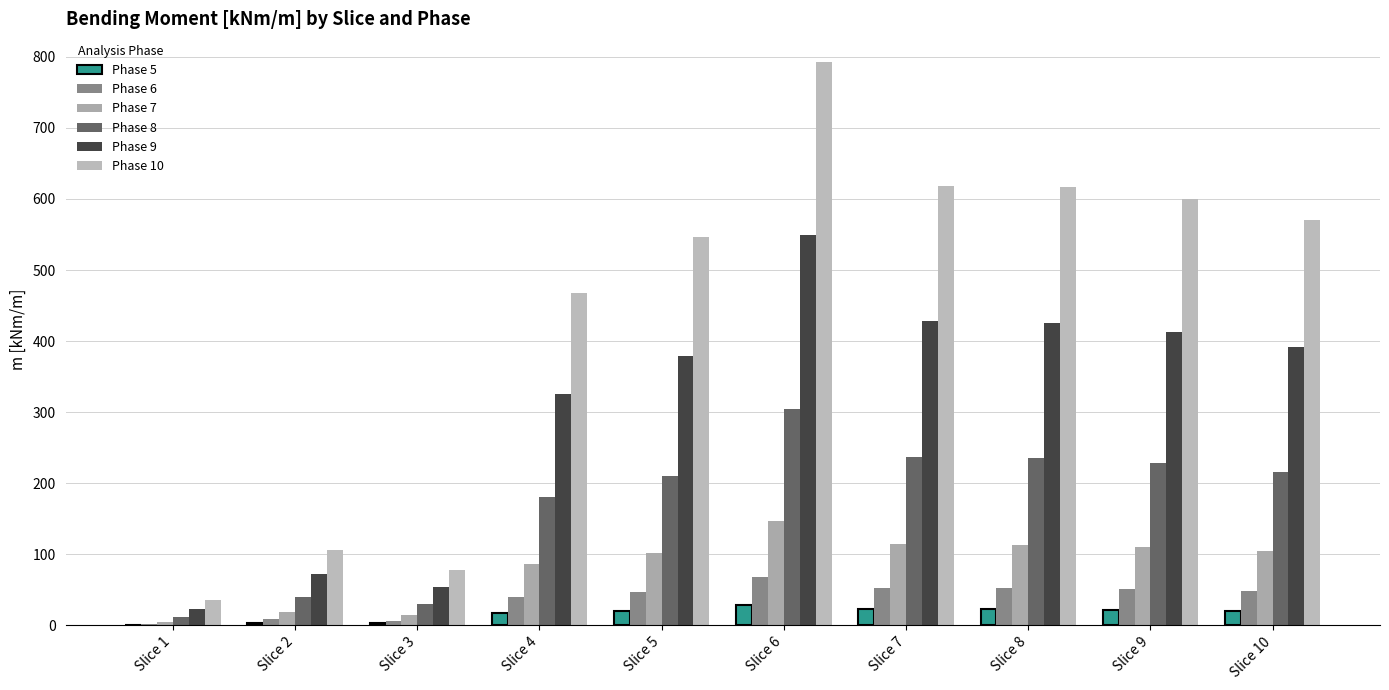

Between Slice 1 and Slice 10, which is larger?

Slice 10